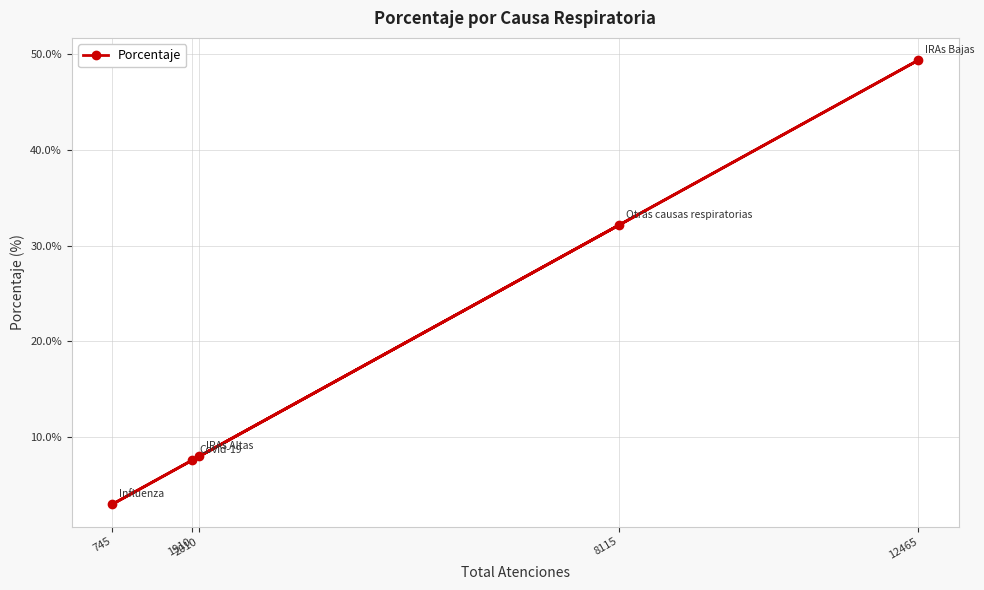

Which category has the highest value across all series?

12465